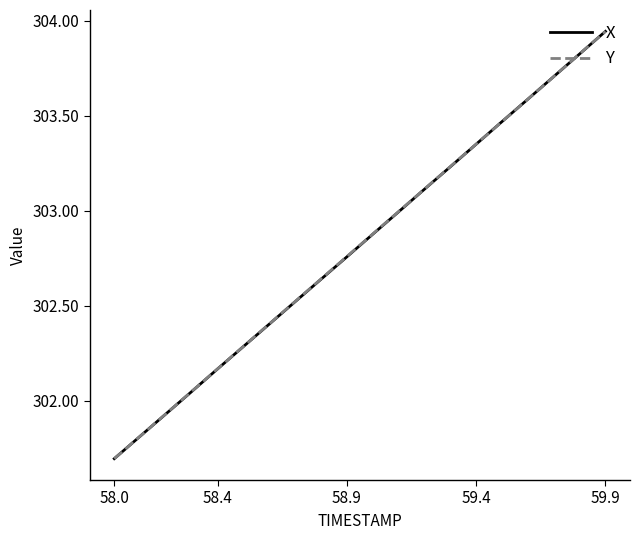

What is the lowest value of the X series?

301.7